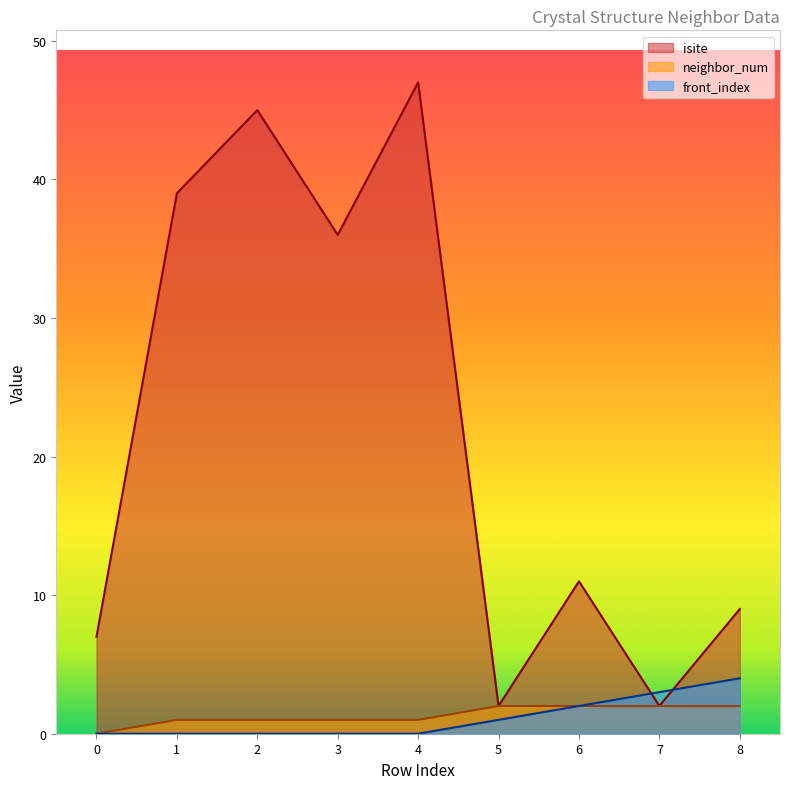

List the series in order of their peak value, highest first.

isite, front_index, neighbor_num